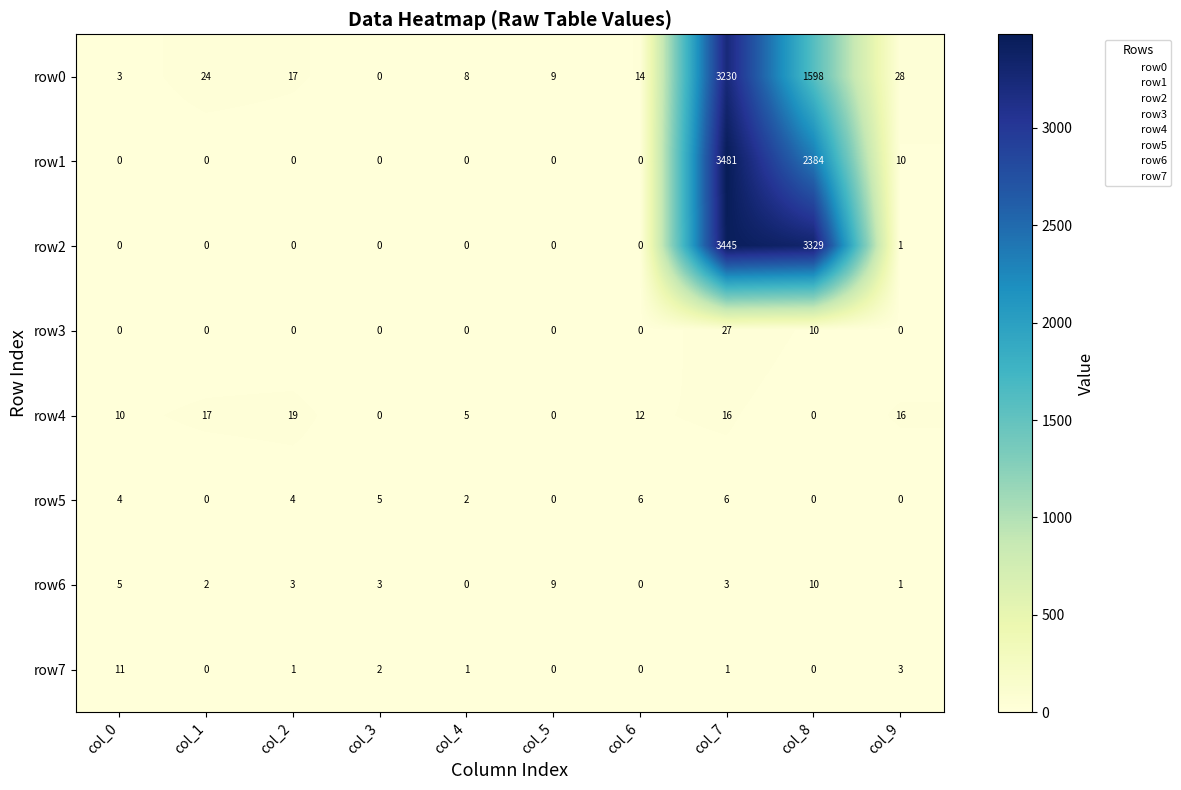

What is the sum of the row0 values at col_4 and col_8?

1606